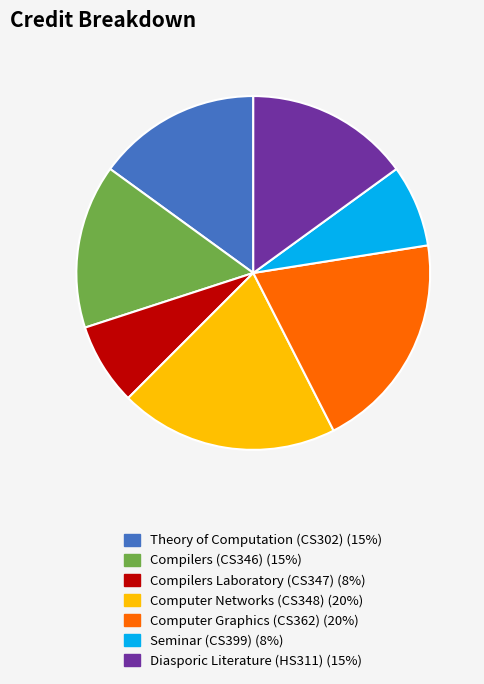

Is the sum of Compilers Laboratory (CS347) and Computer Graphics (CS362) greater than half?

No